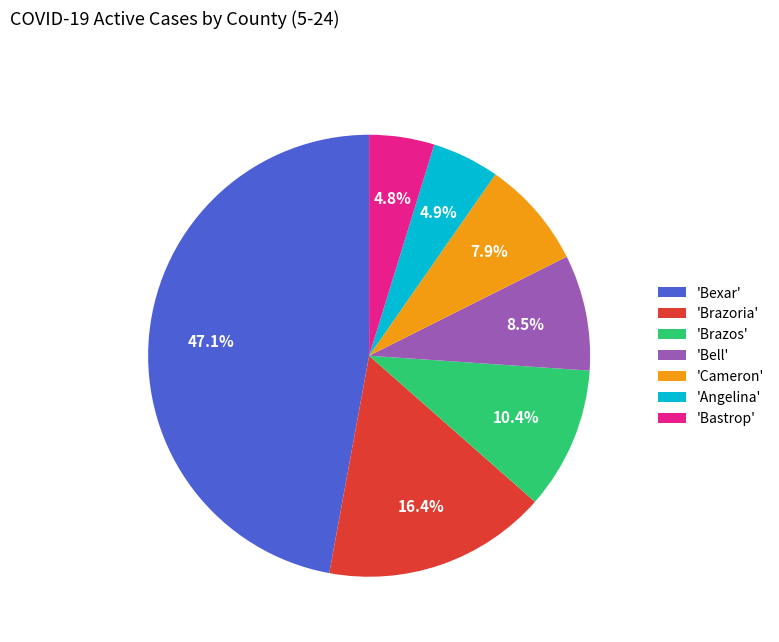

What percentage is NOT represented by 'Bastrop'?

95.2%